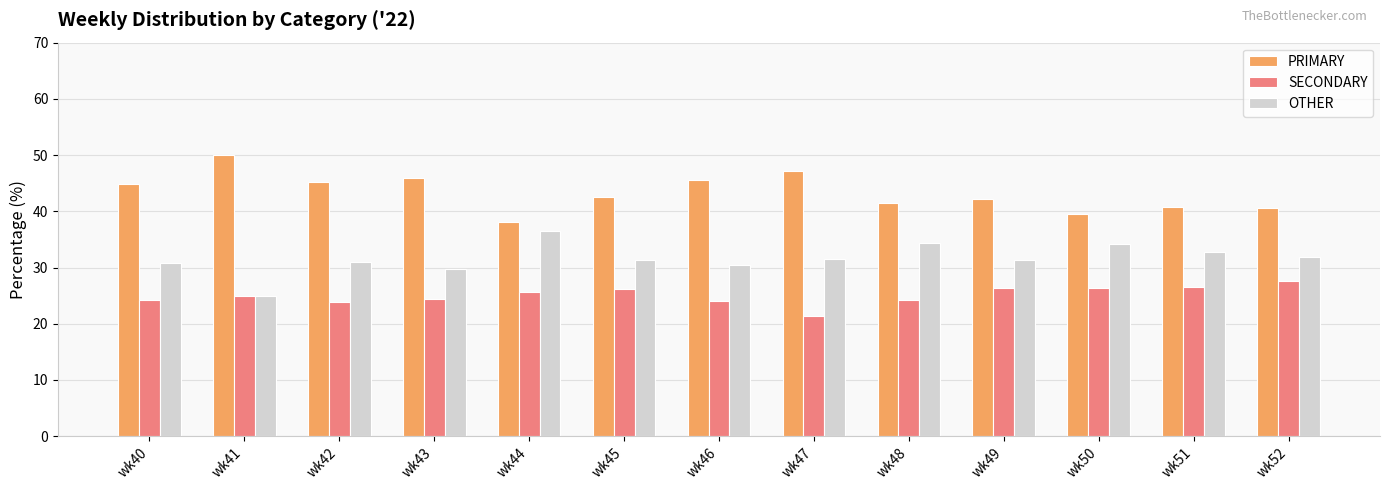

The SECONDARY series shows 24.2 at wk40. True or false?

True